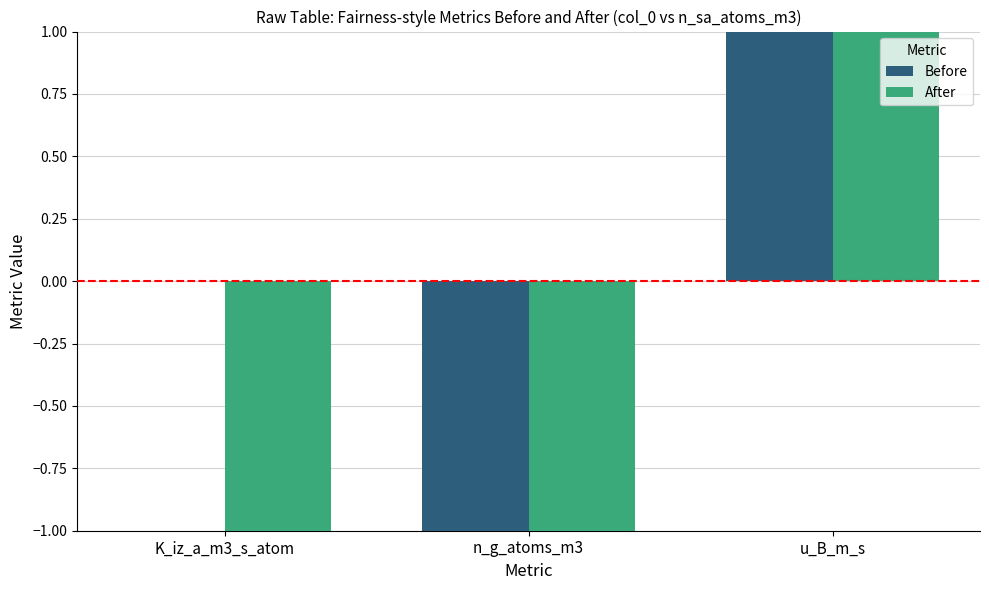

What is the total value across all series at u_B_m_s?

2